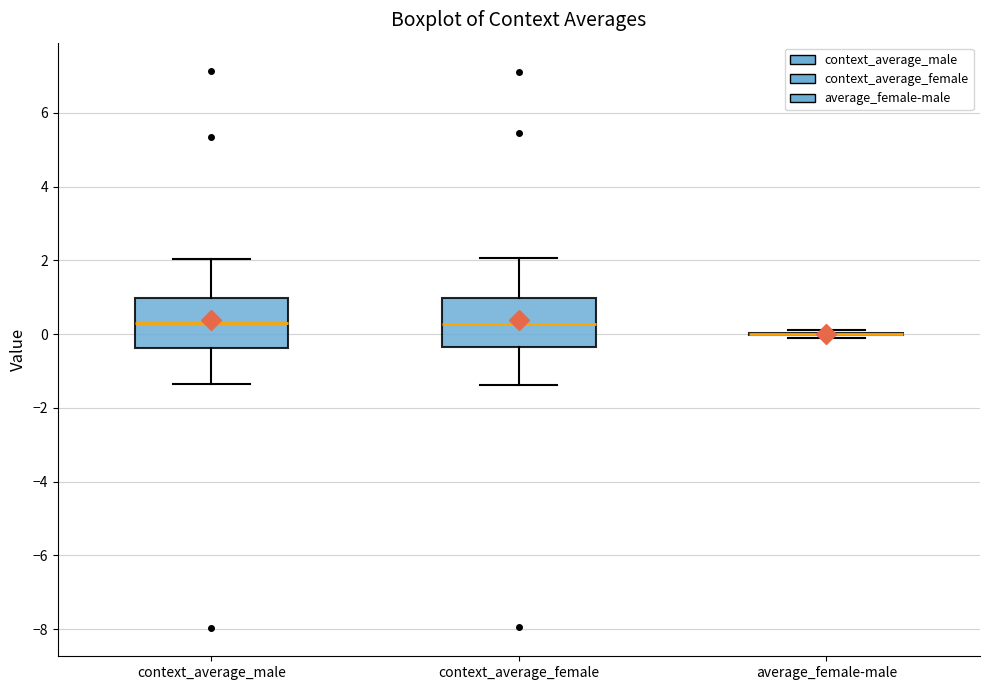

Reading left to right, read every box against the y-axis: the position of its median line, the range the box covers, and the ends of its whiskers. The values are not printed on the chart, so give them approximately, as read against the axis.

context_average_male: median 0.4, box -0.4 to 1.0, whiskers -1.4 to 2.0
context_average_female: median 0.2, box -0.4 to 1.0, whiskers -1.4 to 2.0
average_female-male: box collapsed to a line at 0.0, whiskers -0.2 to 0.2